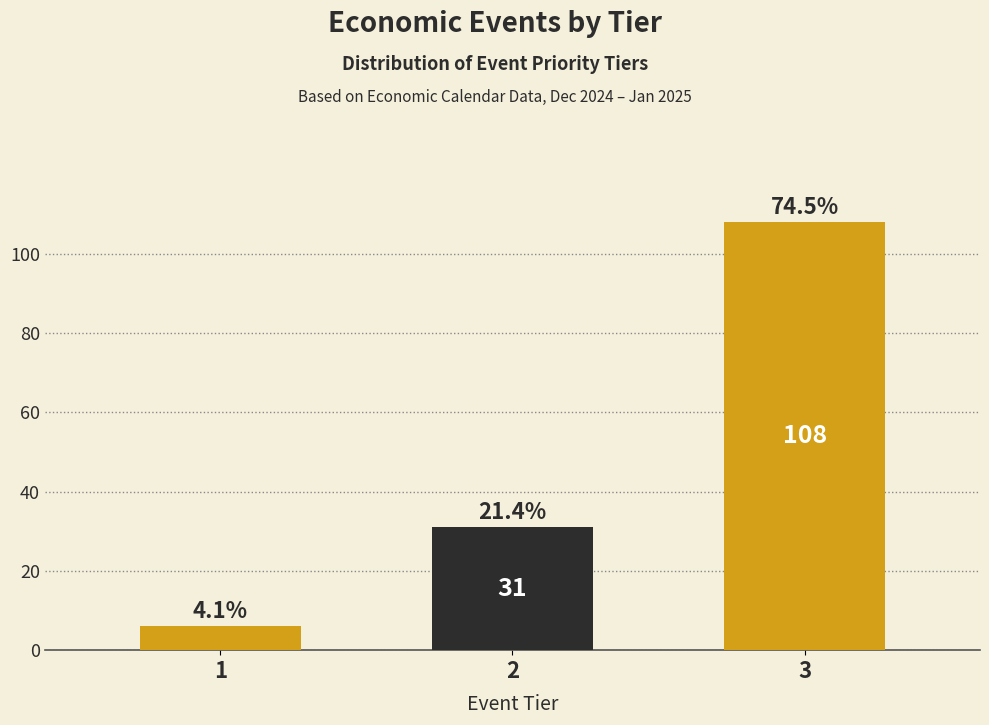

Are the bars horizontal?

No